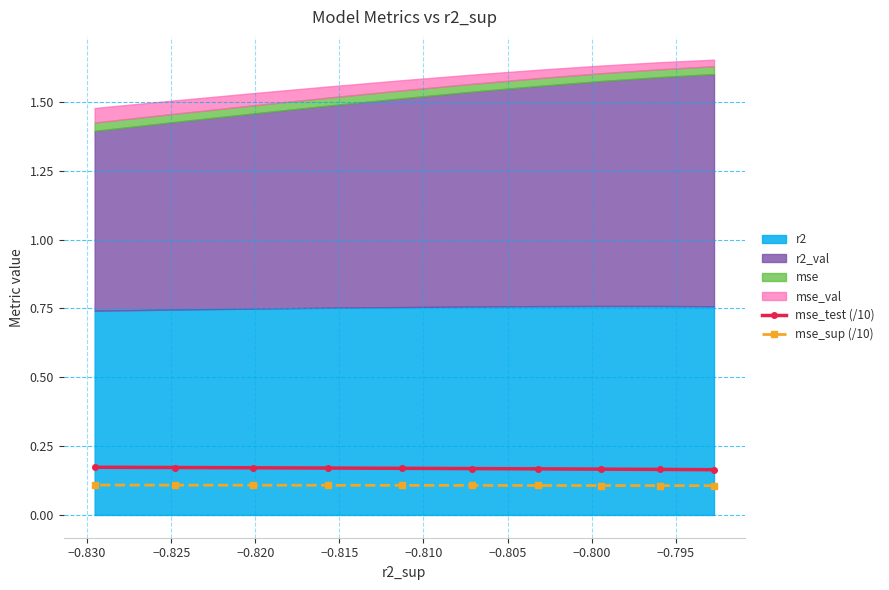

True or false: mse_test (/10) and mse_sup (/10) intersect in this chart.

False